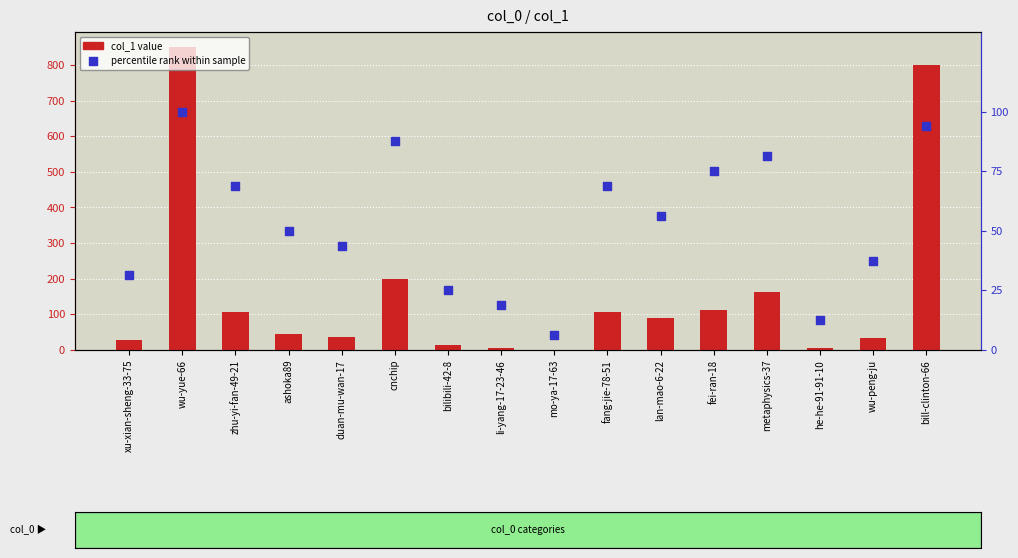

What is the total value across all series at mo-ya-17-63?

6.2